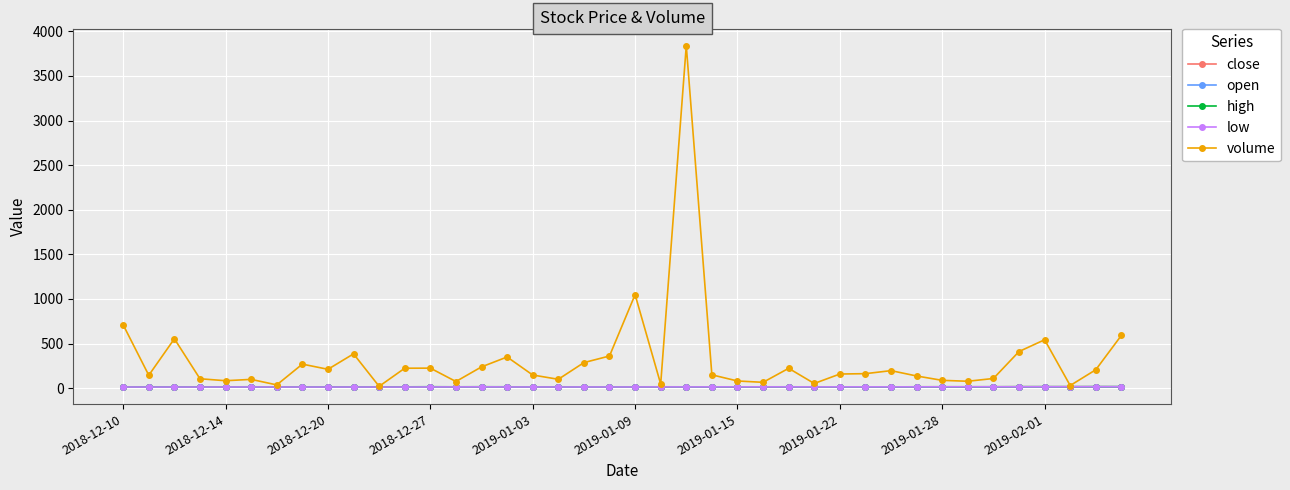

What is the maximum value for low?

16.6